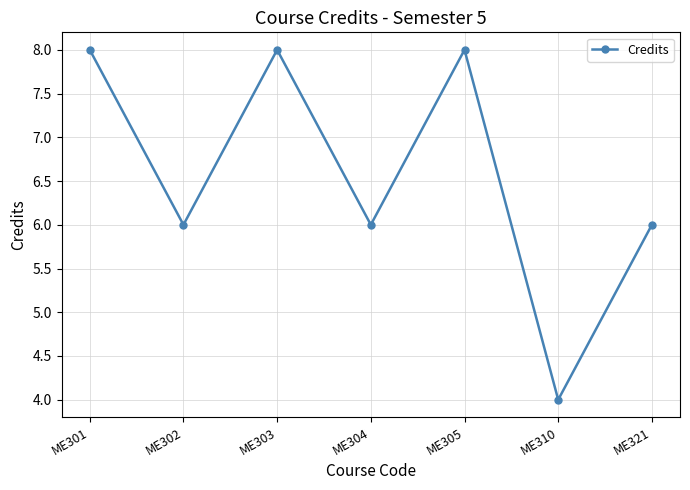

Does the chart have visible grid lines?

Yes